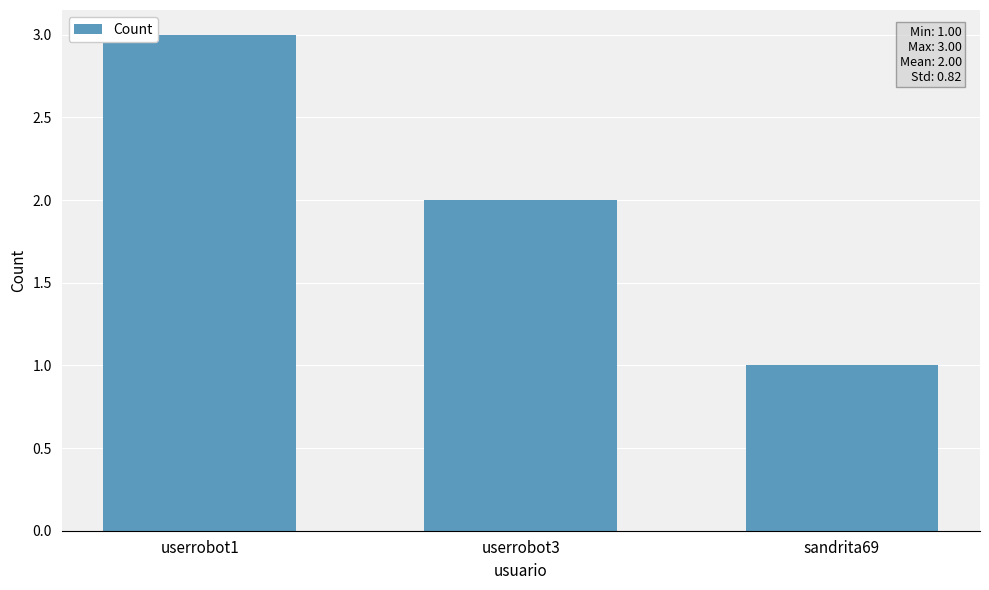

Reading left to right, transcribe all the data shown in this chart.

userrobot1=3	userrobot3=2	sandrita69=1